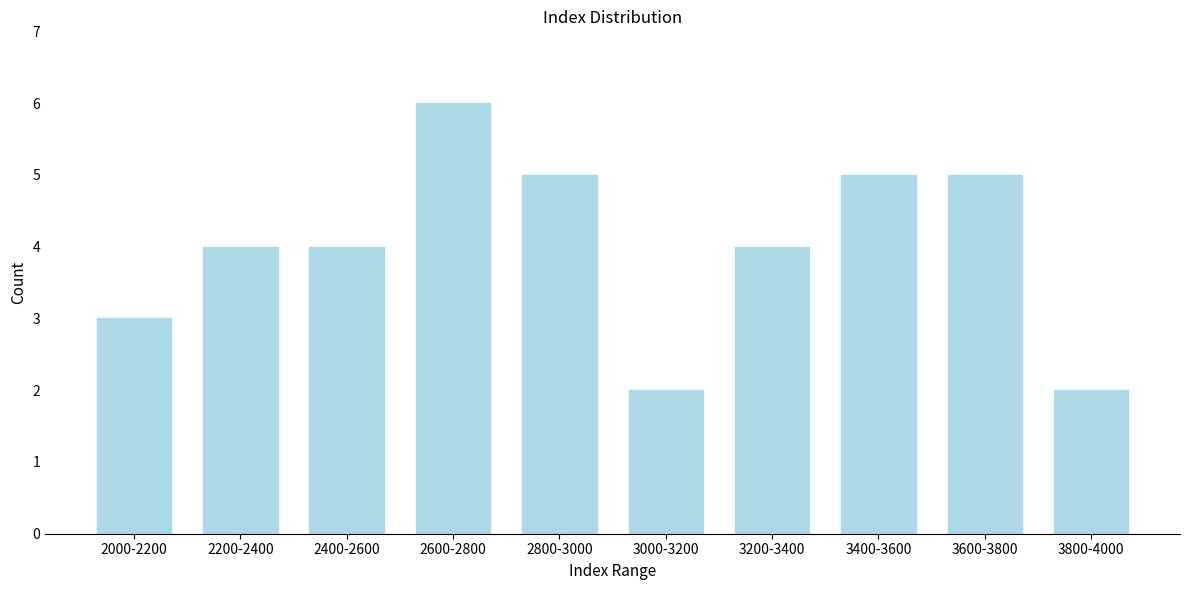

Reading right to left, transcribe all the data shown in this chart.

3800-4000=2	3600-3800=5	3400-3600=5	3200-3400=4	3000-3200=2	2800-3000=5	2600-2800=6	2400-2600=4	2200-2400=4	2000-2200=3